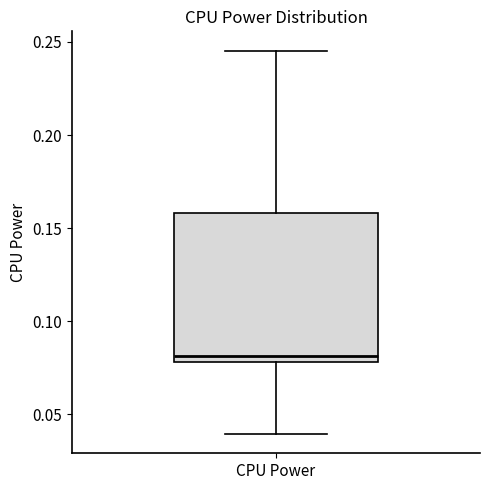

Transcribe this box plot: give where the median line is, the range the box spans, and where the two whiskers end, as read against the y-axis. The values are not printed on the chart, so give them approximately, as read against the axis.

median 0.080 (just above the box's lower edge), box 0.080 to 0.160, whiskers 0.040 to 0.245